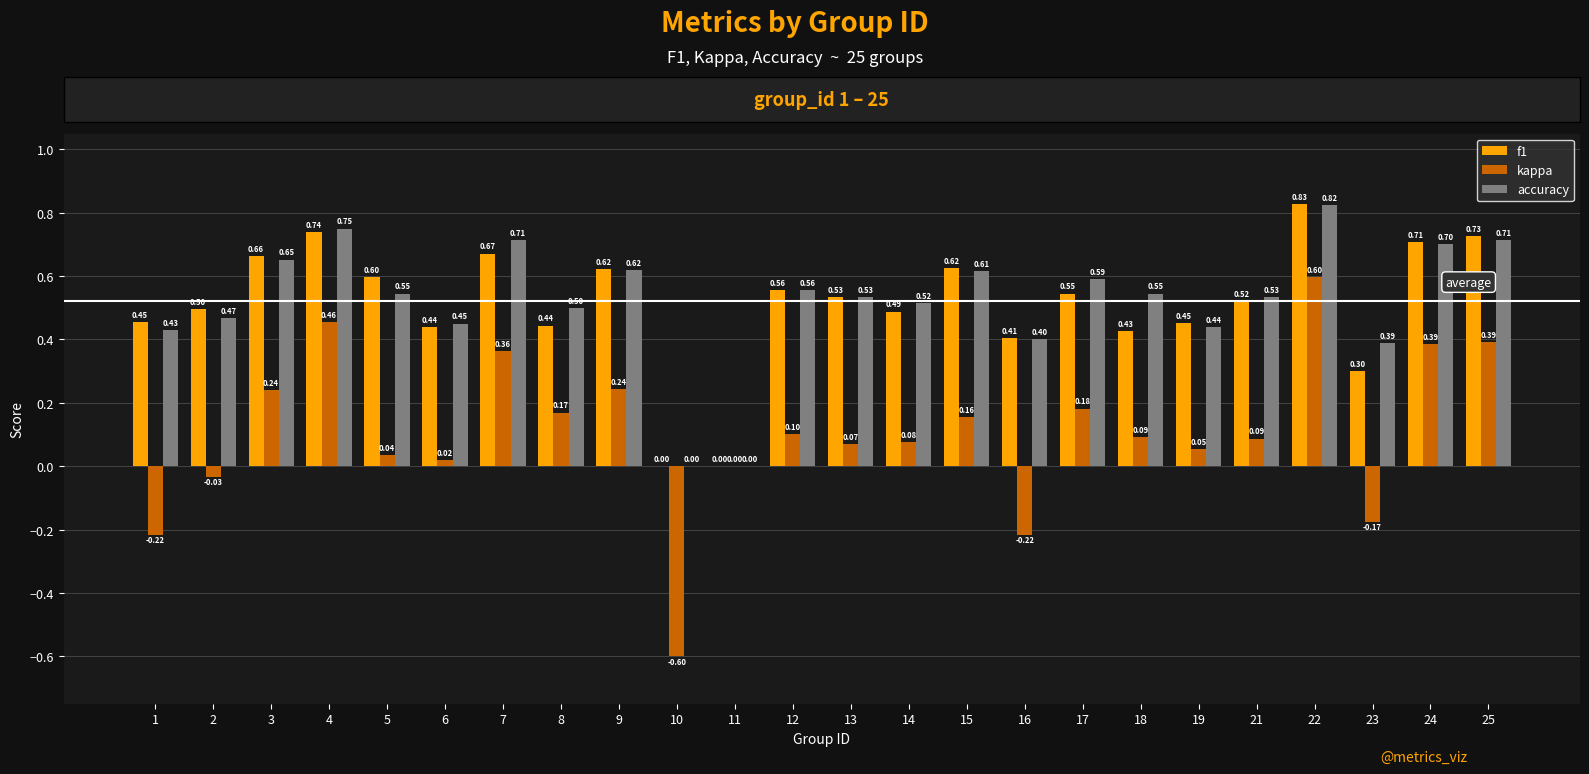

Which series changed the most between 7 and 23?

kappa